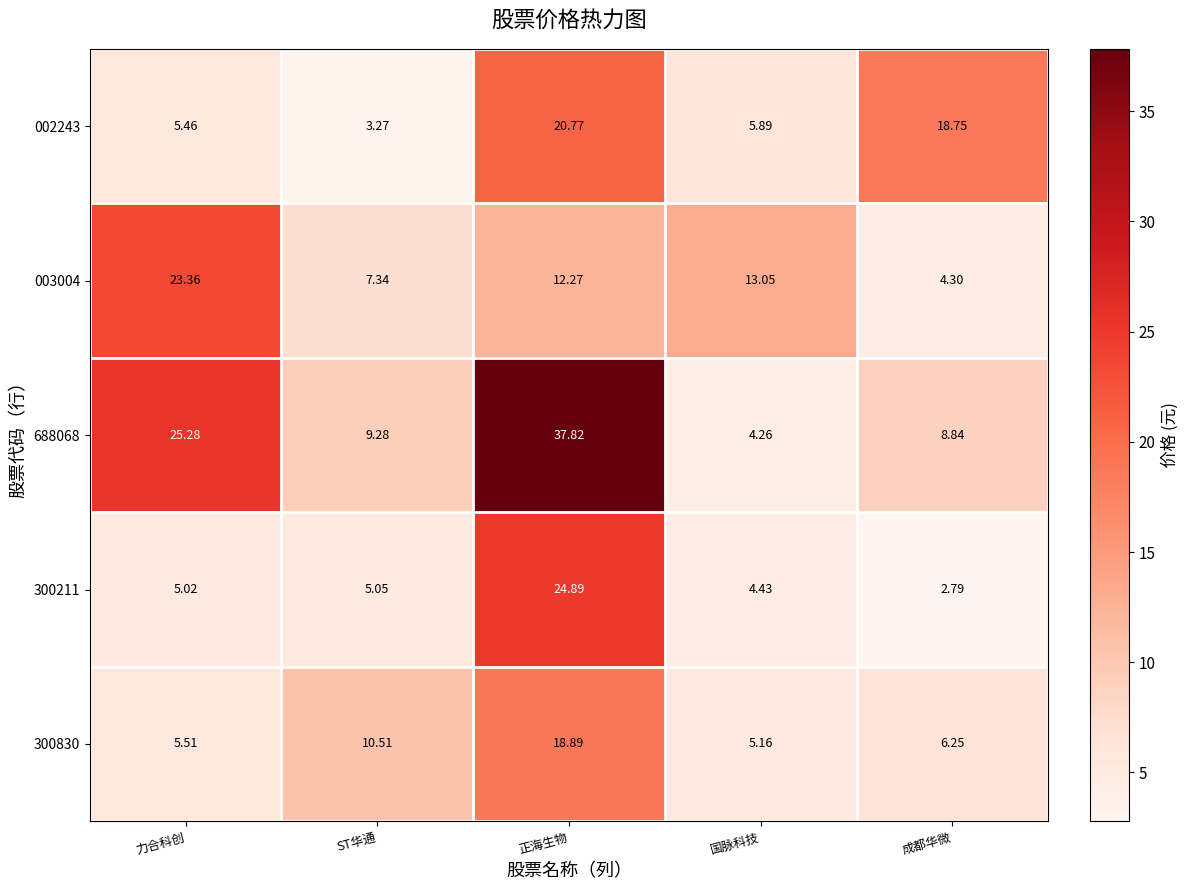

Between ST华通 and 成都华微, which series saw the biggest shift?

002243